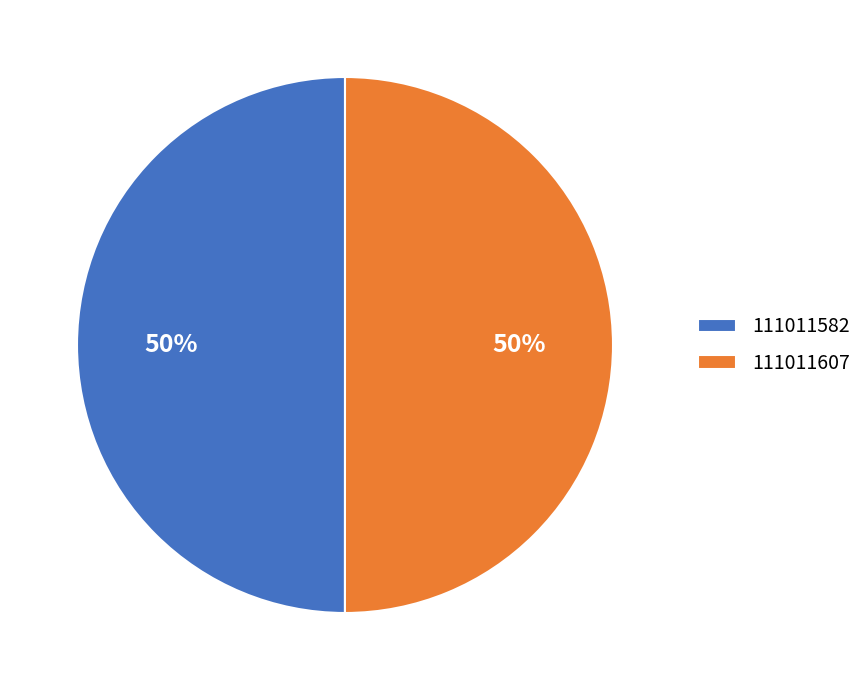

What percentage is the 111011582 slice, to the nearest percent?

50%